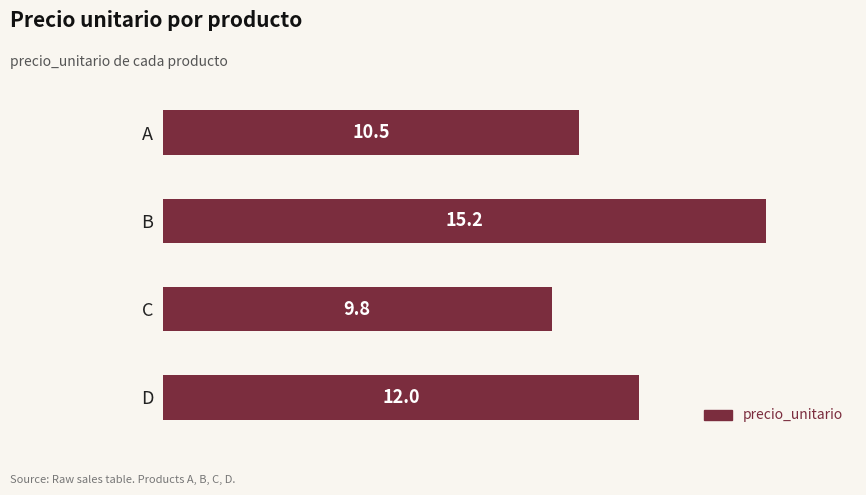

Reading top to bottom, what are all the values shown in this chart?

10.5	15.2	9.8	12.0